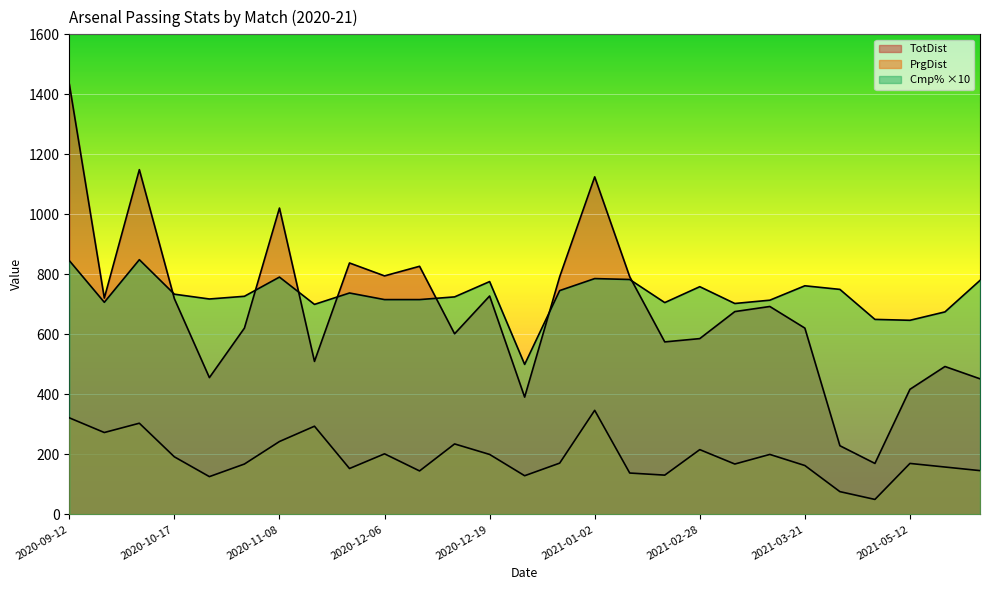

What is the lowest value of the Cmp% series?

500